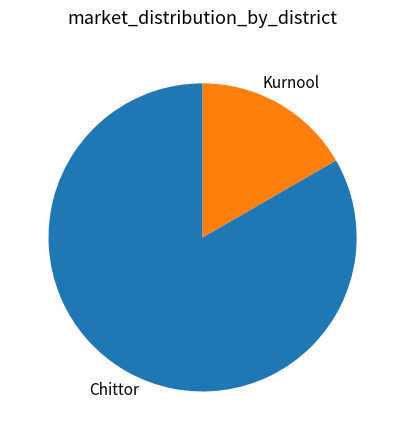

Does any single category account for the majority?

Yes